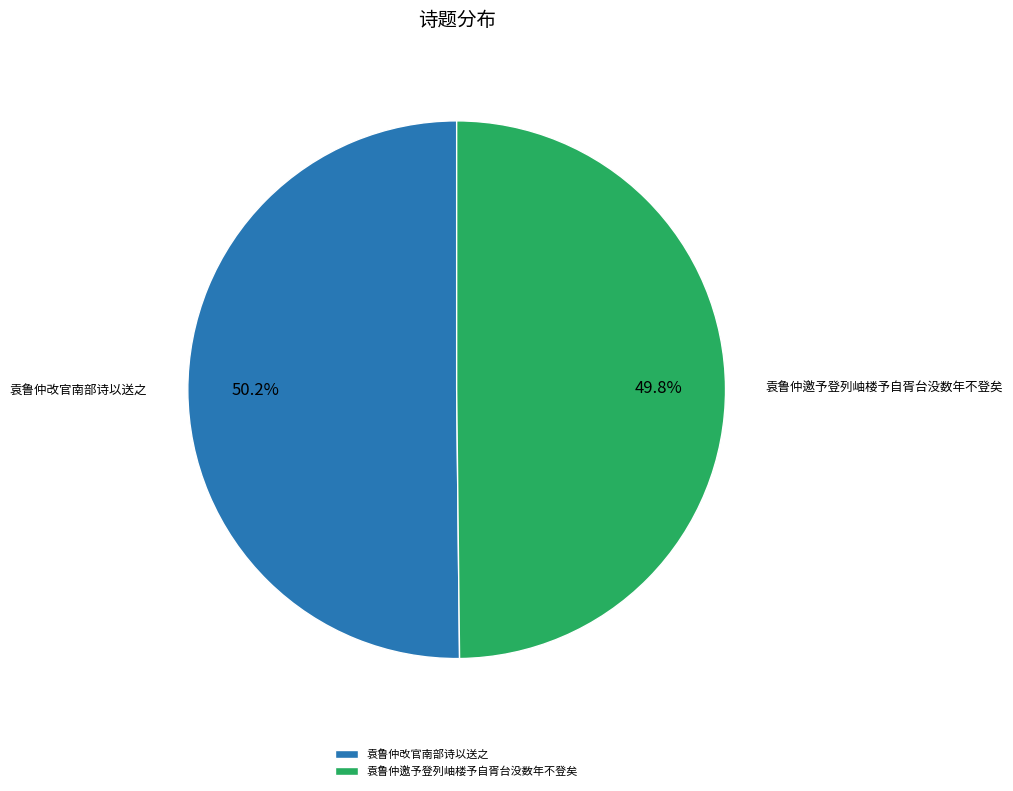

Combined, what portion of the pie is 袁鲁仲改官南部诗以送之 and 袁鲁仲邀予登列岫楼予自胥台没数年不登矣?

100.0%